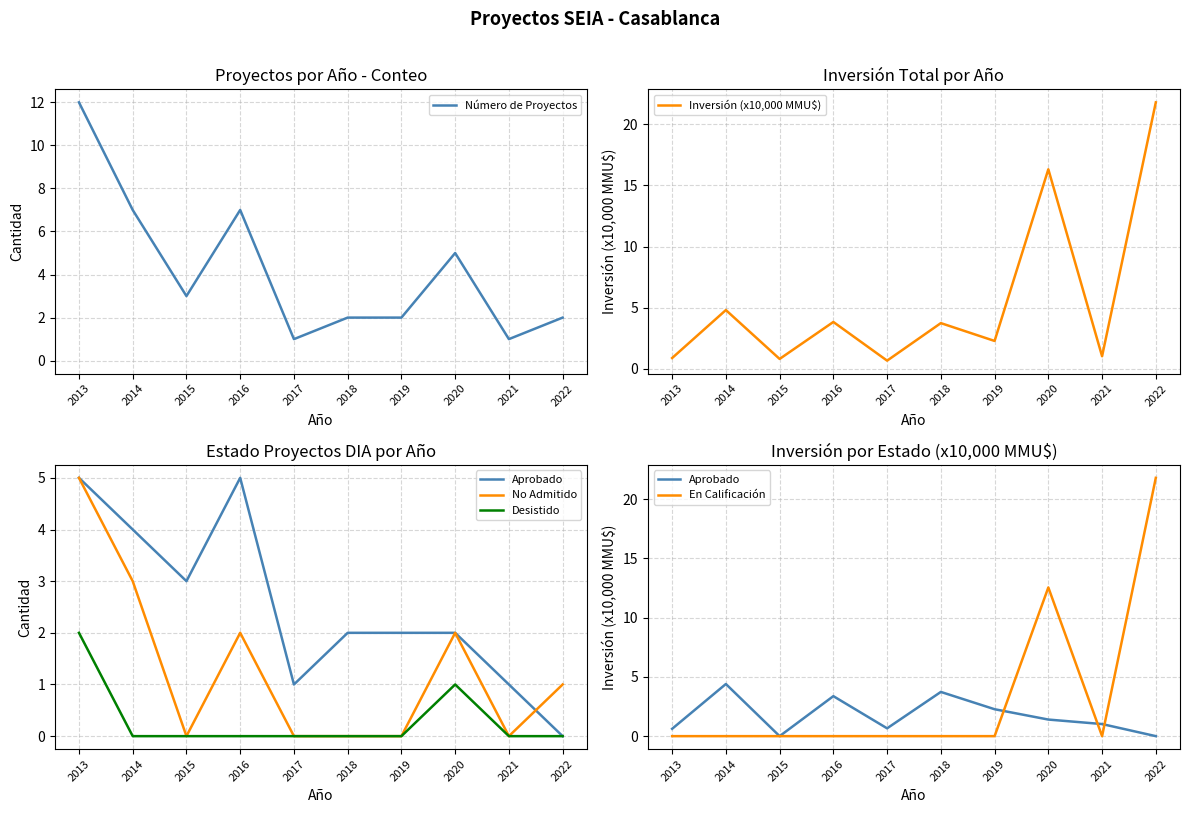

How many positive values does the Desistido series have?

2